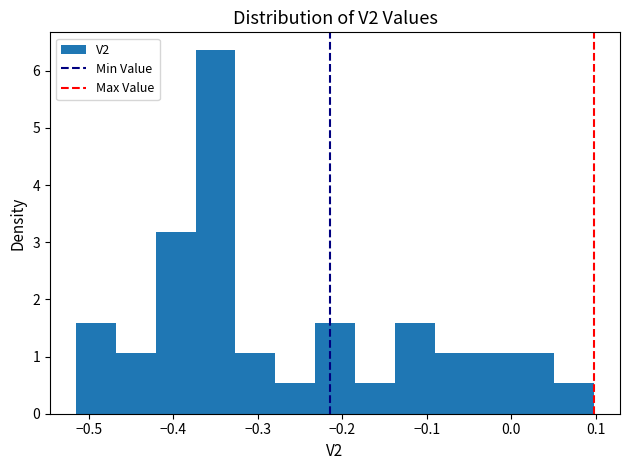

Reading left to right, list every bar in this chart as the range it spans on the x-axis followed by its height. Neither the bar edges nor the heights are printed on the chart, so give them approximately, as read against the axes.

-0.52 to -0.47: 1.6
-0.47 to -0.42: 1.1
-0.42 to -0.37: 3.2
-0.37 to -0.33: 6.4
-0.33 to -0.28: 1.1
-0.28 to -0.23: 0.5
-0.23 to -0.19: 1.6
-0.19 to -0.14: 0.5
-0.14 to -0.09: 1.6
-0.09 to -0.04: 1.1
-0.04 to 0.00: 1.1
0.00 to 0.05: 1.1
0.05 to 0.10: 0.5